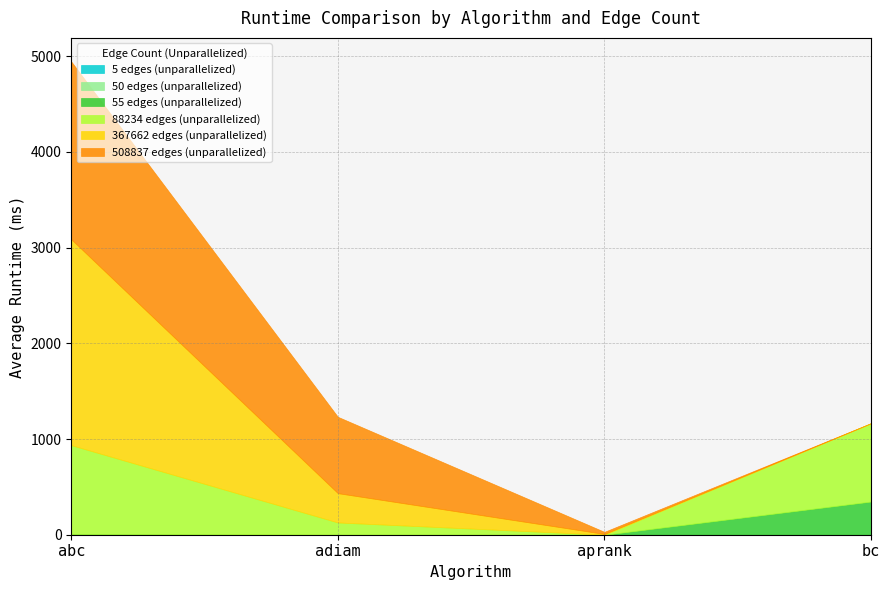

The 55 edges (unparallelized) series shows 0.0 at aprank. True or false?

True